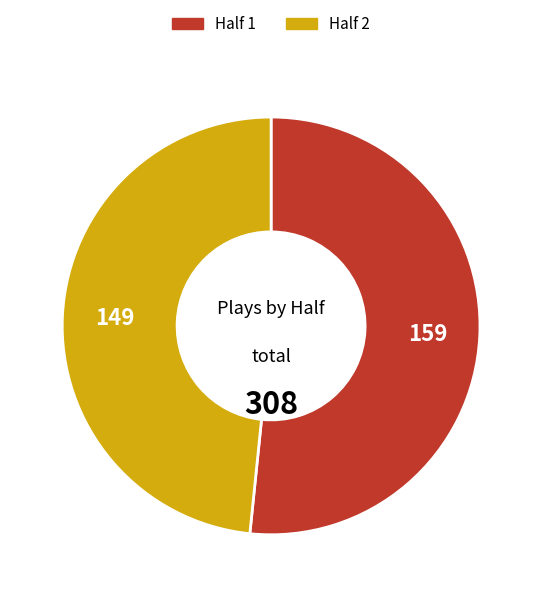

What is the ratio of the value at Half 1 to the value at Half 2?

1.1